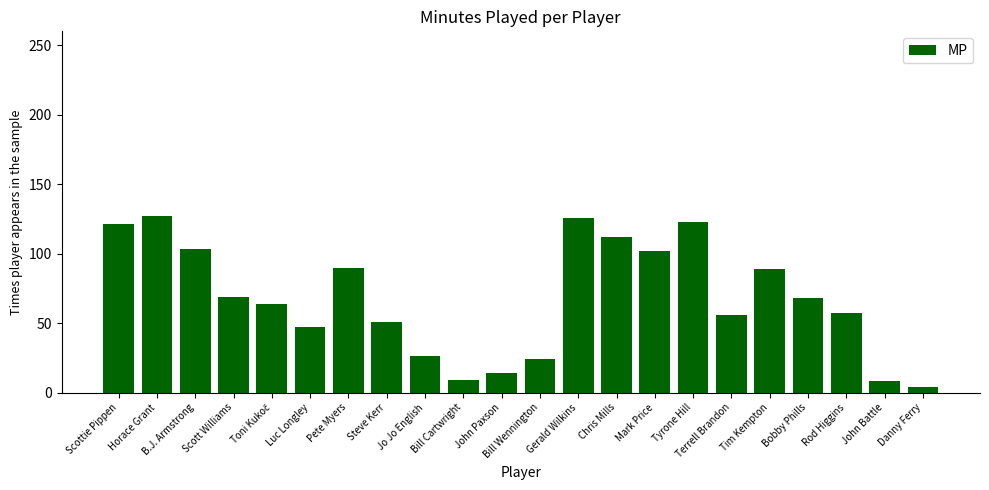

What is the value of the 7th bar from the left?

90